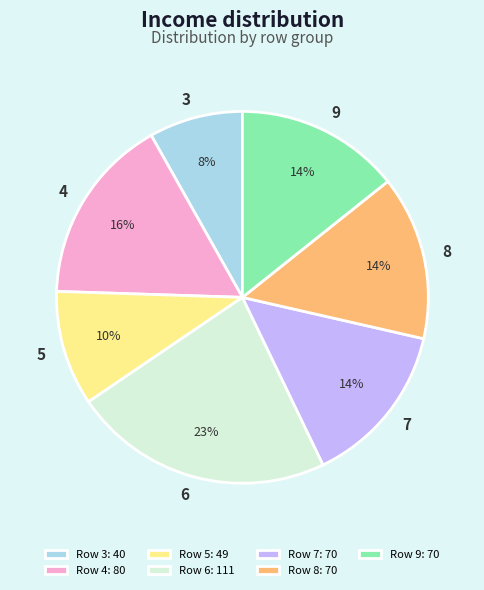

True or false: Row 6: 111 accounts for 23% of the total.

True